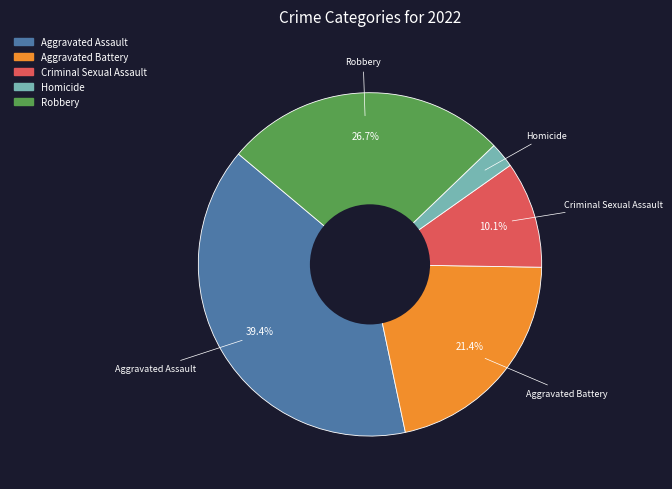

What percentage do Aggravated Assault and Robbery together represent?

66.1%